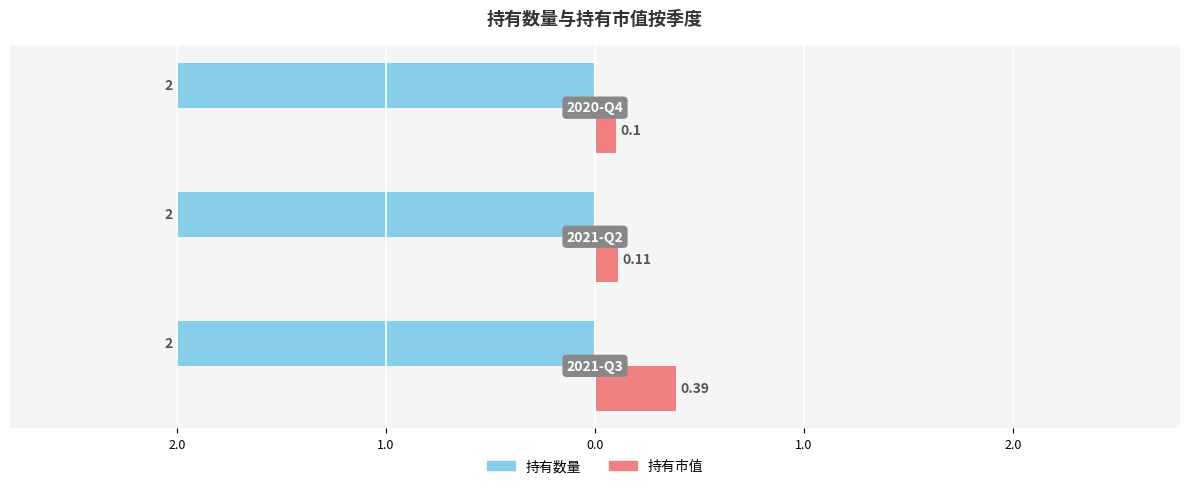

What is the average value of the 持有市值 series?

0.2